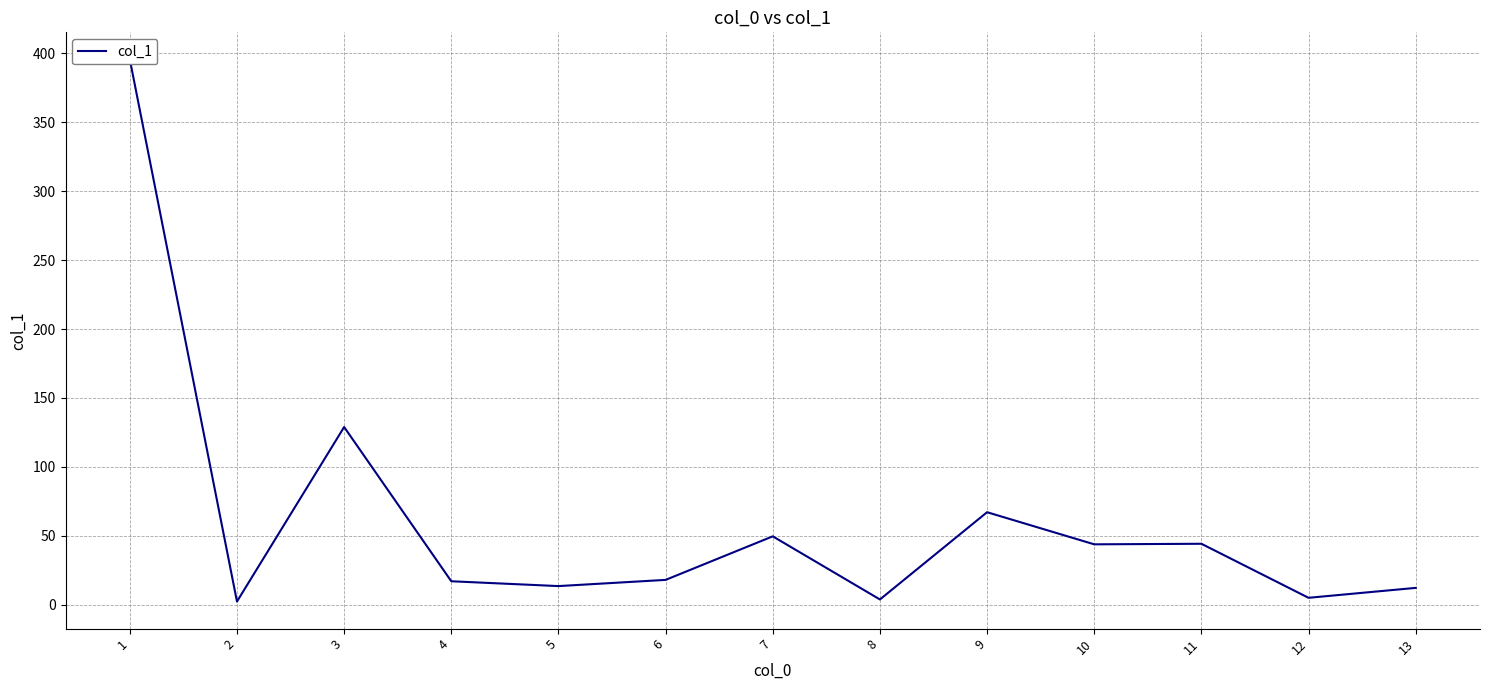

What is the difference between the maximum and second lowest values?

391.8